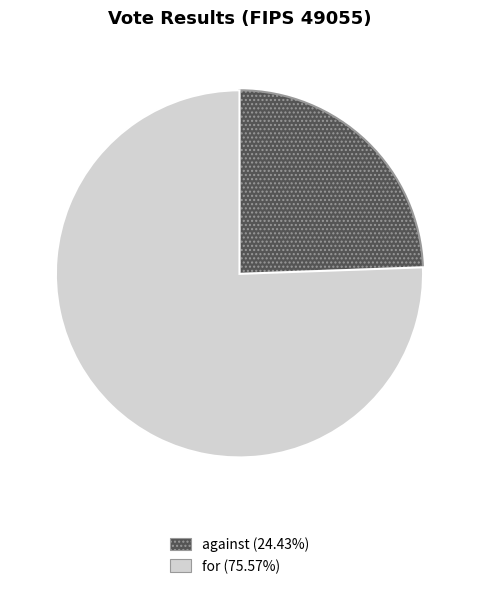

Is it true that against is 11% of the pie?

False